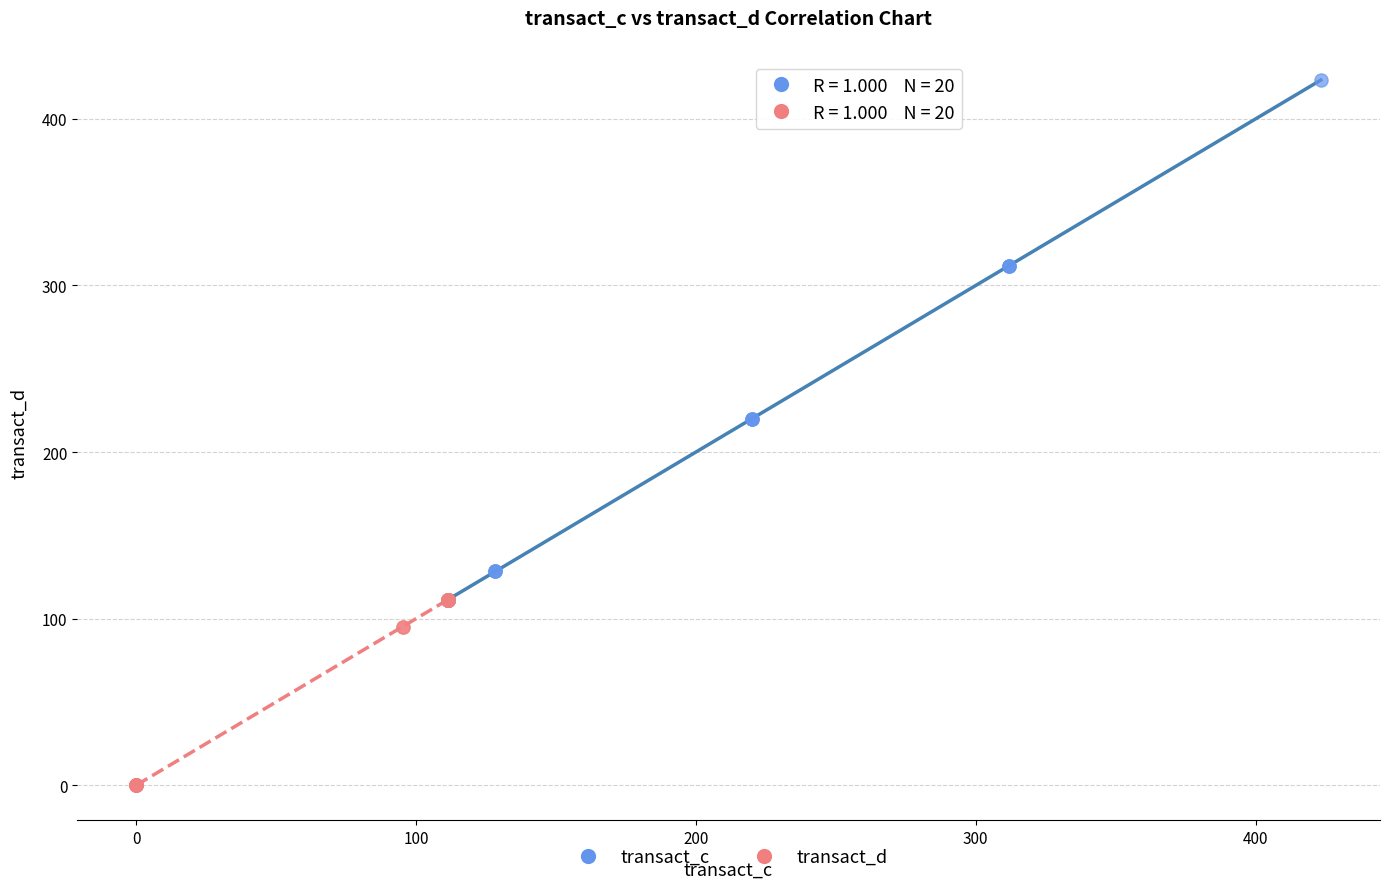

What are all the series names shown in the legend?

transact_c, transact_d